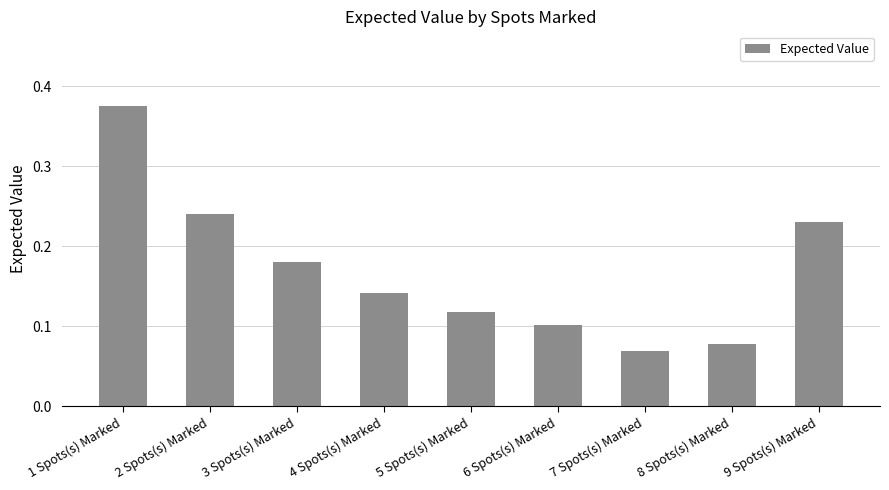

How many values are between 0 and 1?

9